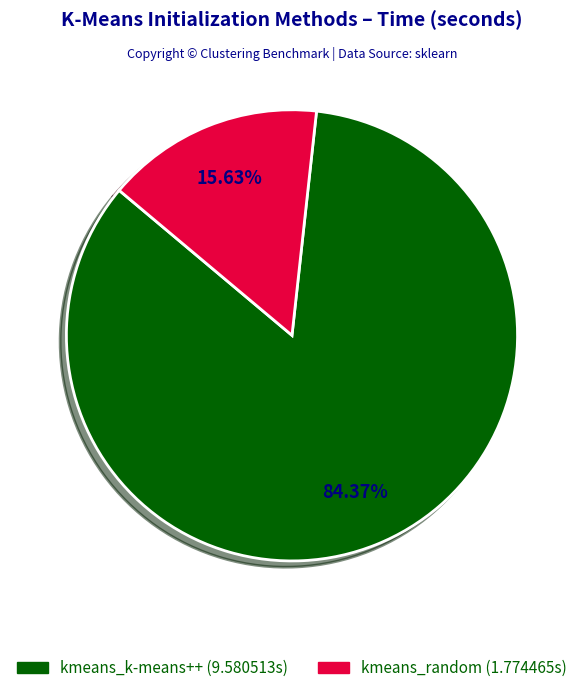

Rank the categories by value from lowest to highest.

kmeans_random, kmeans_k-means++